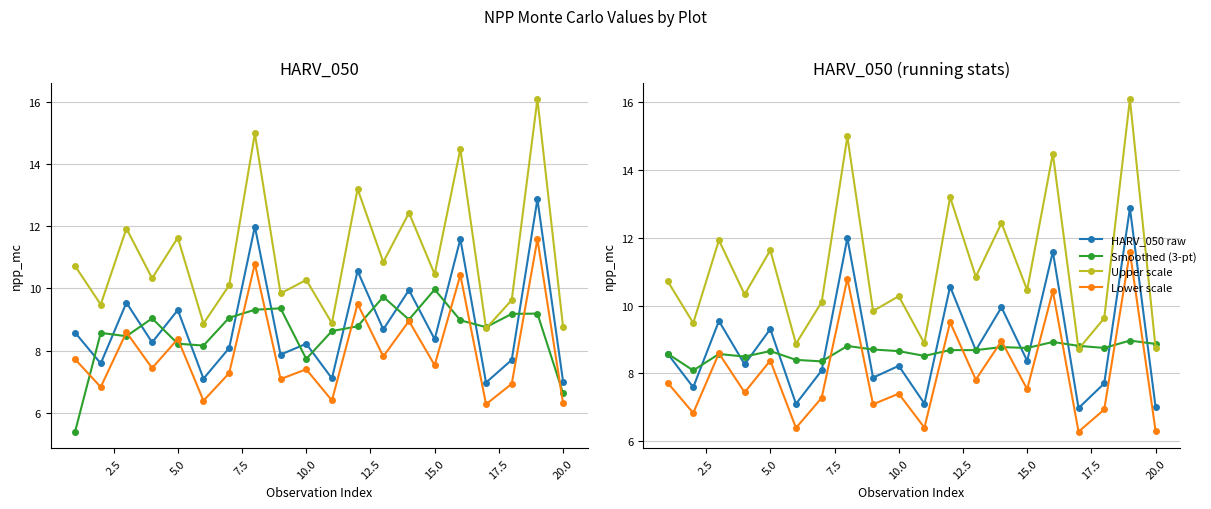

Reading left to right, what are all the values shown in this chart?

HARV_050 raw: 8.6	7.6	9.5	8.3	9.3	7.1	8.1	12.0	7.9	8.2	7.1	10.6	8.7	9.9	8.4	11.6	7.0	7.7	12.9	7.0
Smoothed (3-pt): 5.4	8.6	8.5	9.0	8.2	8.2	9.1	9.3	9.4	7.7	8.6	8.8	9.7	9.0	10.0	9.0	8.8	9.2	9.2	6.6
Upper scale: 10.7	9.5	11.9	10.3	11.6	8.9	10.1	15.0	9.8	10.3	8.9	13.2	10.9	12.4	10.5	14.5	8.7	9.6	16.1	8.7
Lower scale: 7.7	6.8	8.6	7.4	8.4	6.4	7.3	10.8	7.1	7.4	6.4	9.5	7.8	9.0	7.5	10.4	6.3	6.9	11.6	6.3
Running mean: 8.6	8.1	8.6	8.5	8.7	8.4	8.4	8.8	8.7	8.7	8.5	8.7	8.7	8.8	8.7	8.9	8.8	8.7	9.0	8.9